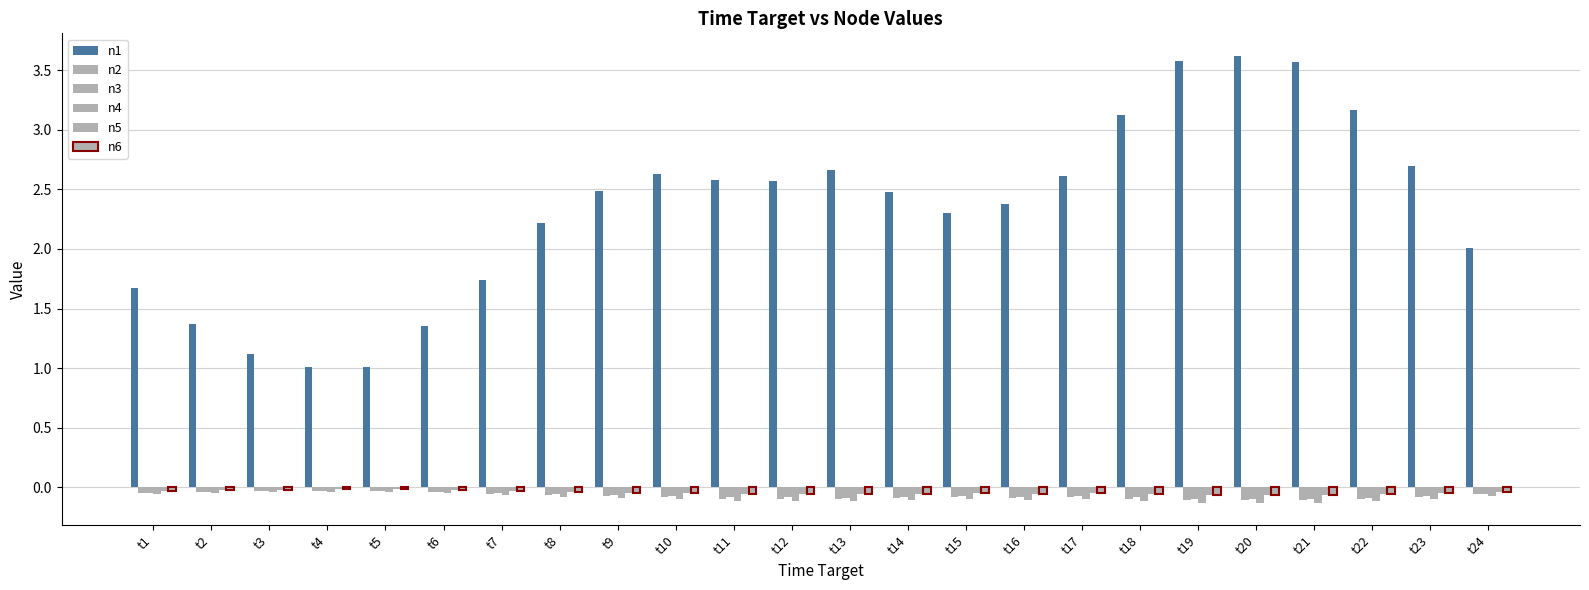

Reading right to left, extract all data points from this chart.

n1: 2.0	2.7	3.2	3.6	3.6	3.6	3.1	2.6	2.4	2.3	2.5	2.7	2.6	2.6	2.6	2.5	2.2	1.7	1.4	1.0	1.0	1.1	1.4	1.7
n2: -0.1	-0.1	-0.1	-0.1	-0.1	-0.1	-0.1	-0.1	-0.1	-0.1	-0.1	-0.1	-0.1	-0.1	-0.1	-0.1	-0.1	-0.1	-0.0	-0.0	-0.0	-0.0	-0.0	-0.1
n3: -0.1	-0.1	-0.1	-0.1	-0.1	-0.1	-0.1	-0.1	-0.1	-0.1	-0.1	-0.1	-0.1	-0.1	-0.1	-0.1	-0.1	-0.0	-0.0	-0.0	-0.0	-0.0	-0.0	-0.0
n4: -0.1	-0.1	-0.1	-0.1	-0.1	-0.1	-0.1	-0.1	-0.1	-0.1	-0.1	-0.1	-0.1	-0.1	-0.1	-0.1	-0.1	-0.1	-0.0	-0.0	-0.0	-0.0	-0.0	-0.1
n5: -0.0	-0.0	-0.1	-0.1	-0.1	-0.1	-0.1	-0.0	-0.1	-0.1	-0.1	-0.1	-0.1	-0.1	-0.0	-0.0	-0.0	-0.0	-0.0	-0.0	-0.0	-0.0	-0.0	-0.0
n6: -0.0	-0.0	-0.1	-0.1	-0.1	-0.1	-0.1	-0.0	-0.1	-0.1	-0.1	-0.1	-0.1	-0.1	-0.0	-0.0	-0.0	-0.0	-0.0	-0.0	-0.0	-0.0	-0.0	-0.0